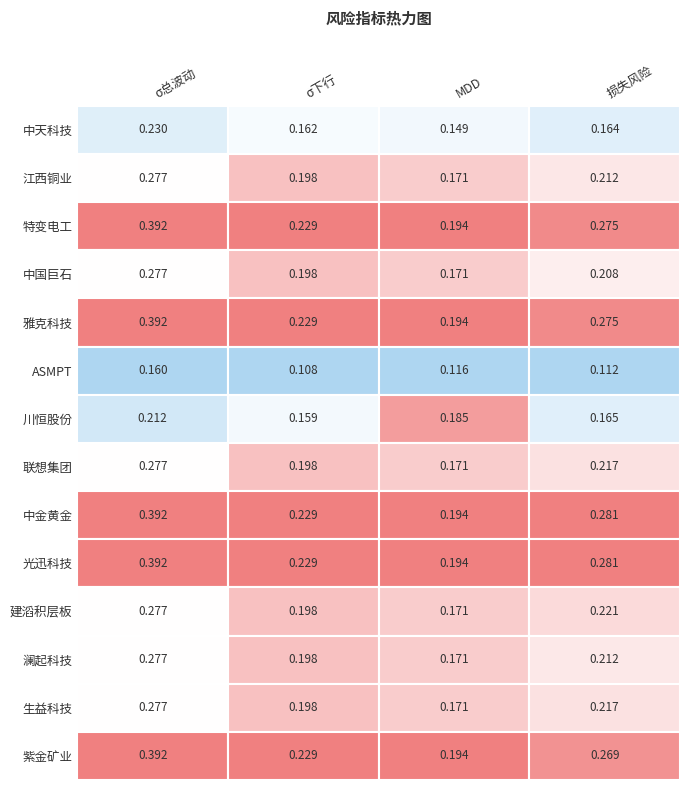

Count the σ总波动 values in the range 0 to 1.

14